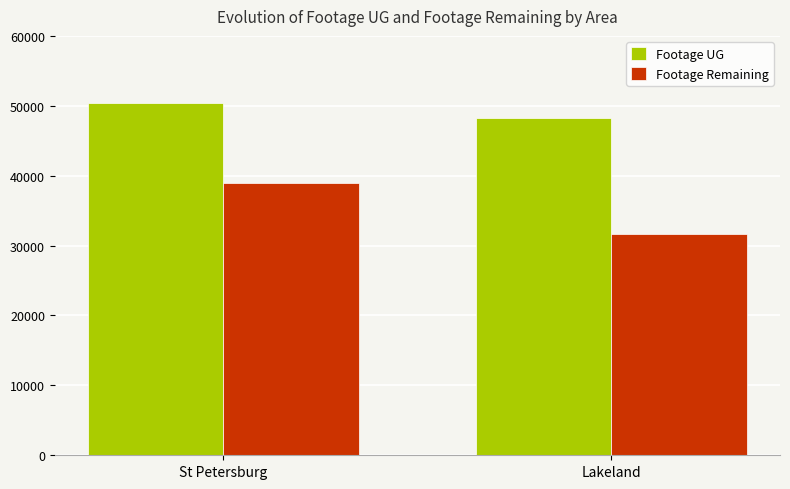

Between St Petersburg and Lakeland, which series saw the biggest shift?

Footage Remaining